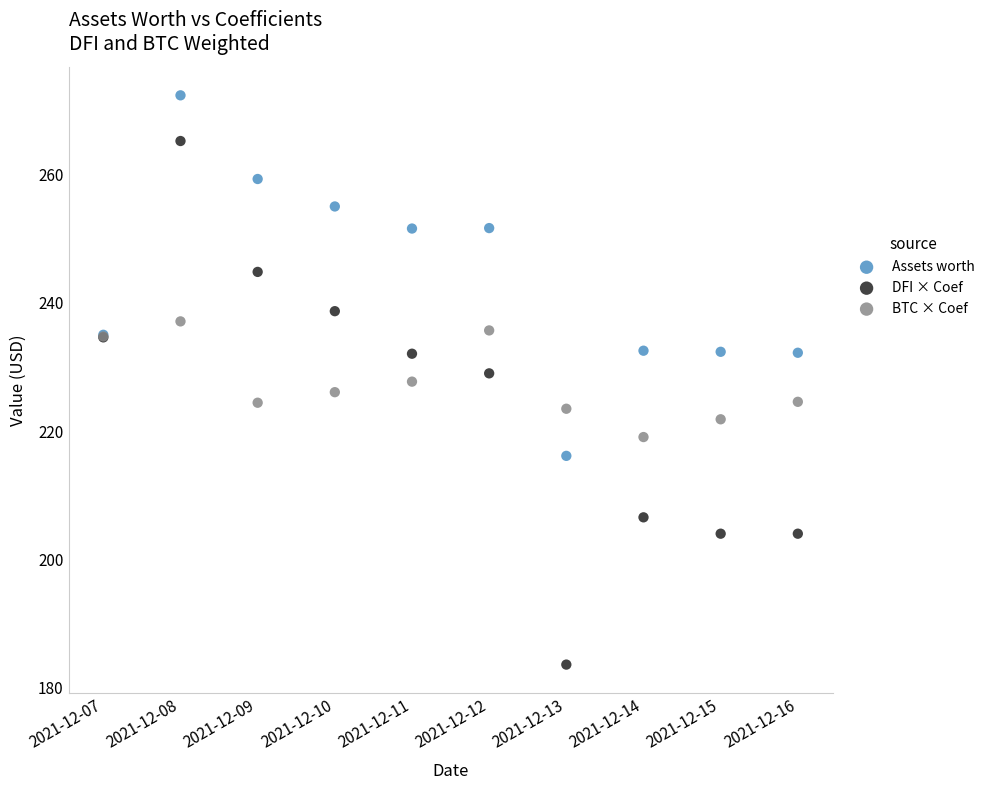

What is the X range (max minus min) for the scatter plot?

9.0